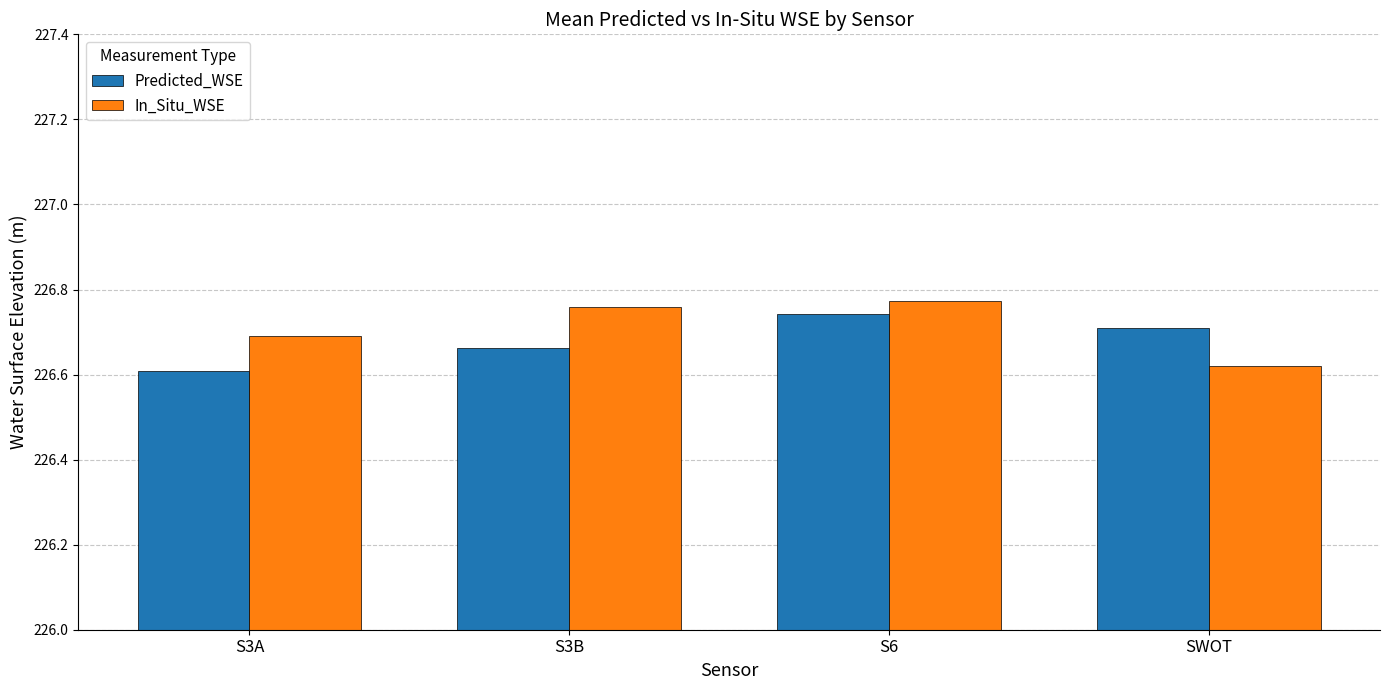

What is the spread (max minus min) of values at S3B?

0.1